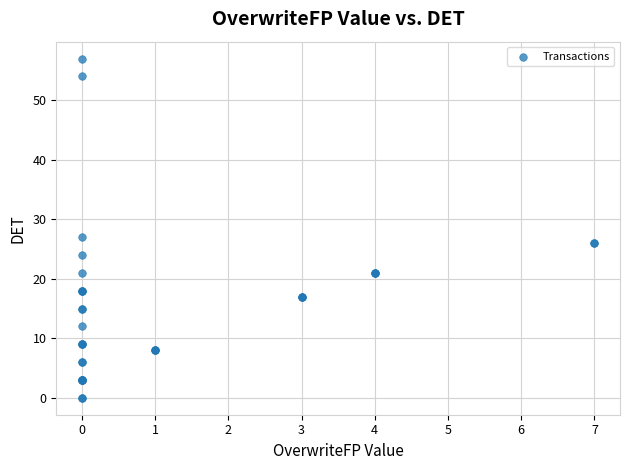

What Y value in the scatter plot is closest to 28?

27